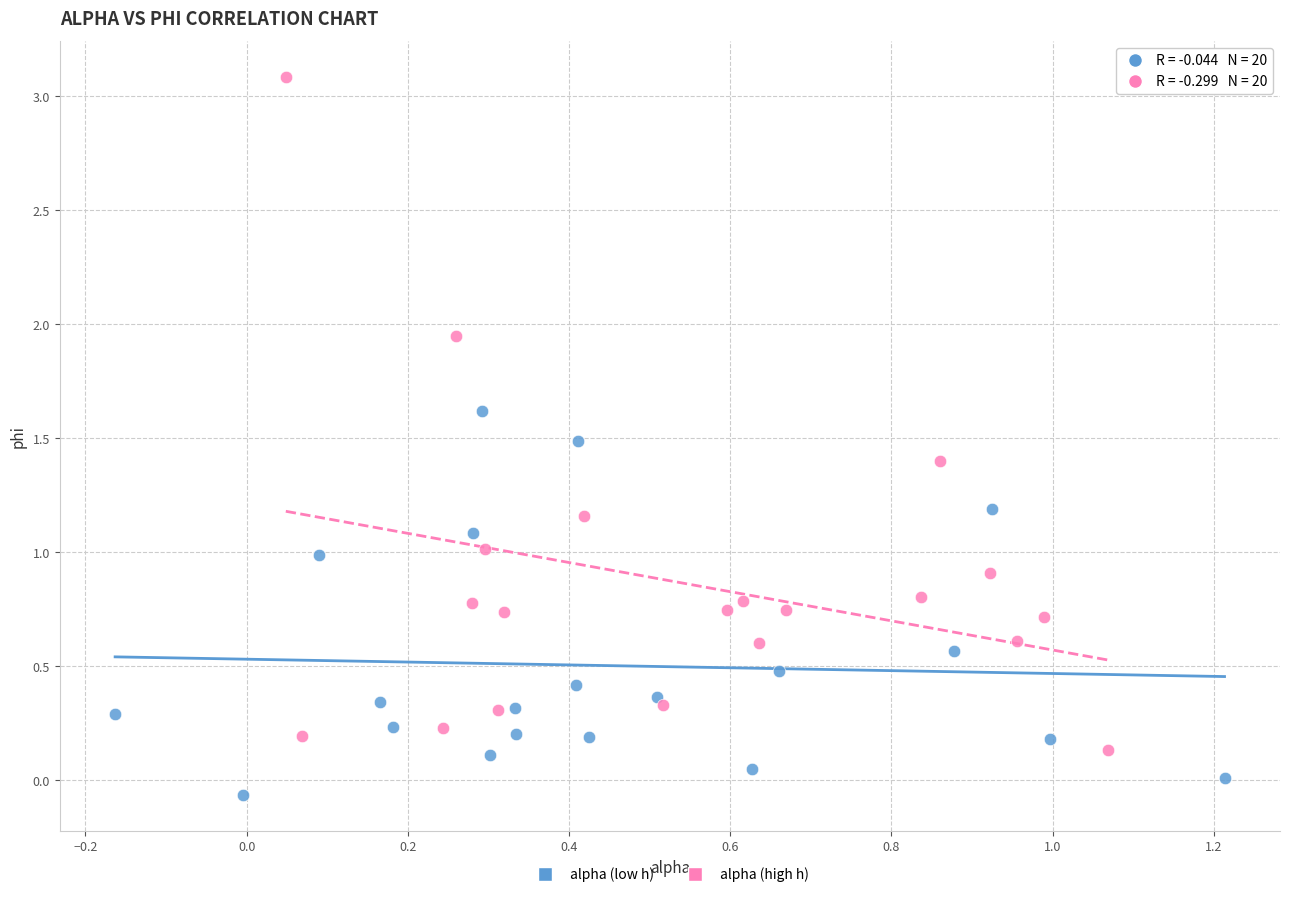

What are all the series names shown in the legend?

alpha (low h), alpha (high h)